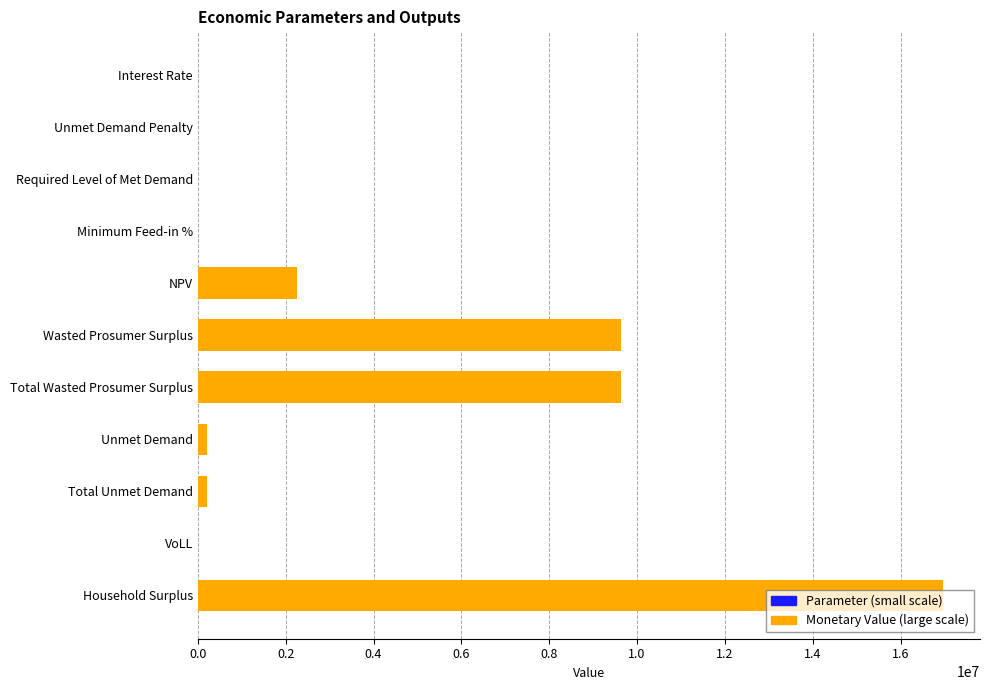

Between Required Level of Met Demand and NPV, which is larger?

NPV